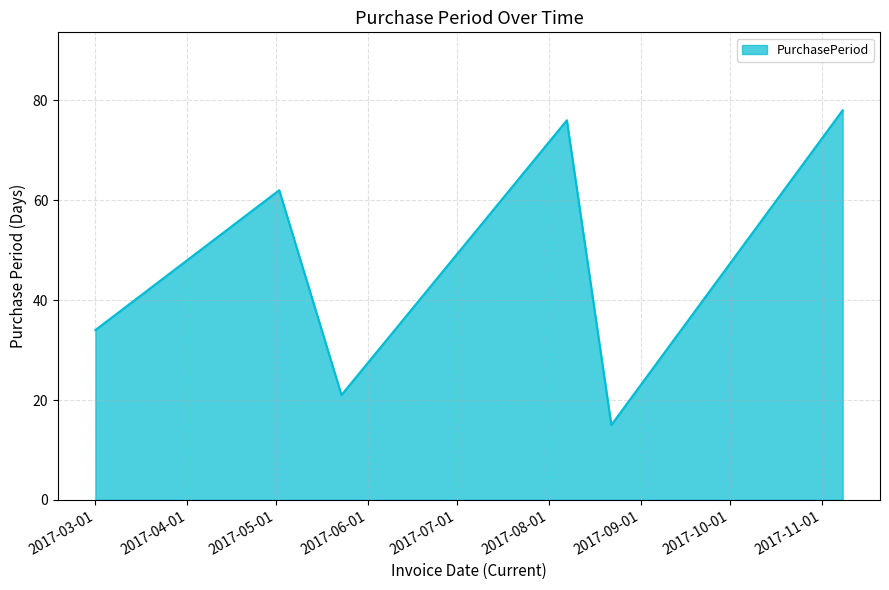

True or false: the data has more than 0 interior local peaks.

True